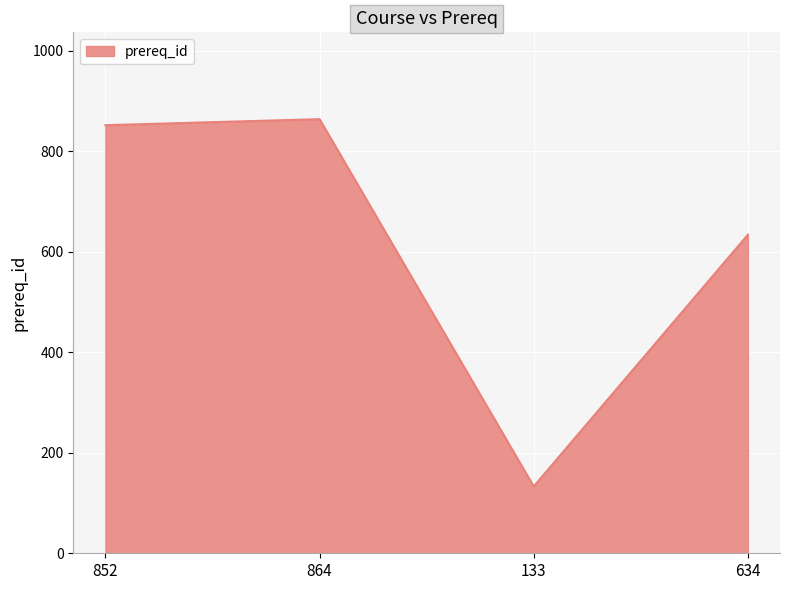

At which category does the data reach its first local peak?

864